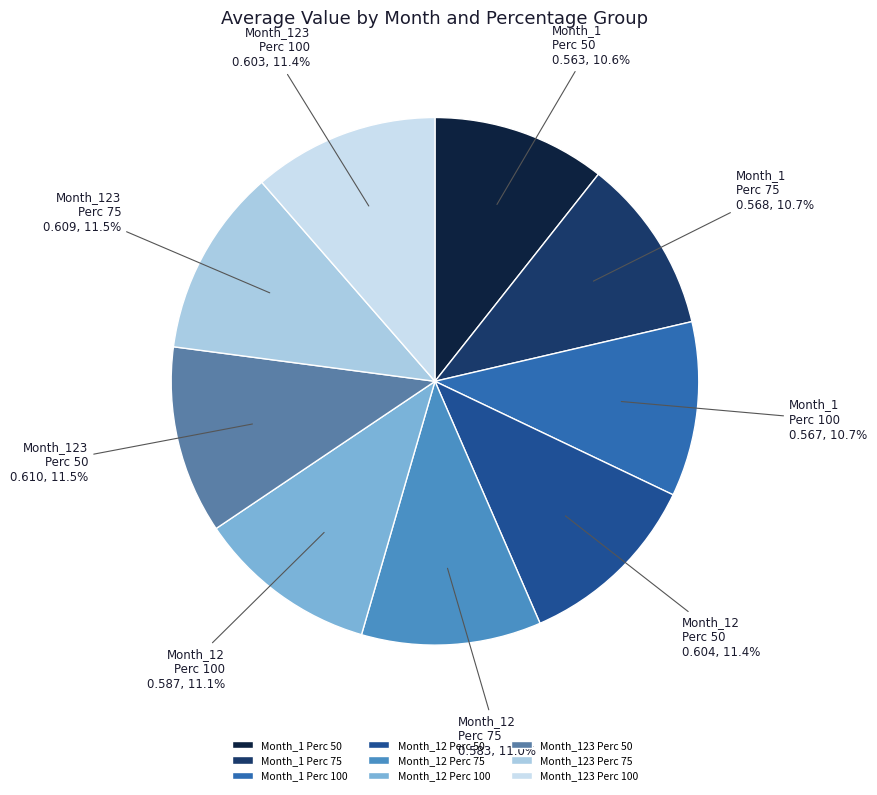

How many slices are in this pie chart?

9